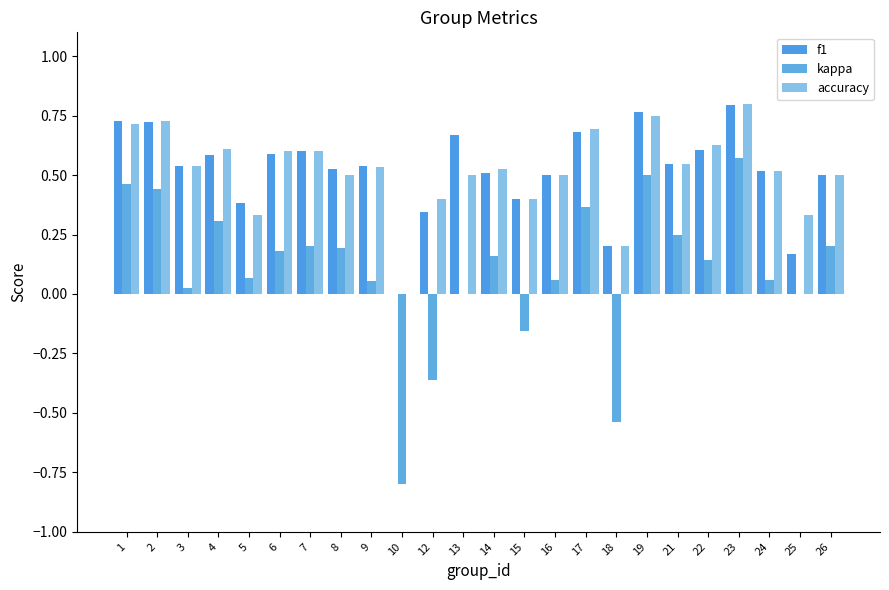

What is the total value across all series at 6?

1.4